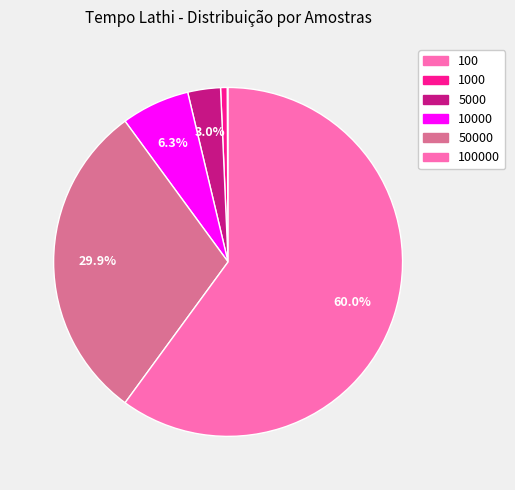

Which slice is the smallest?

100